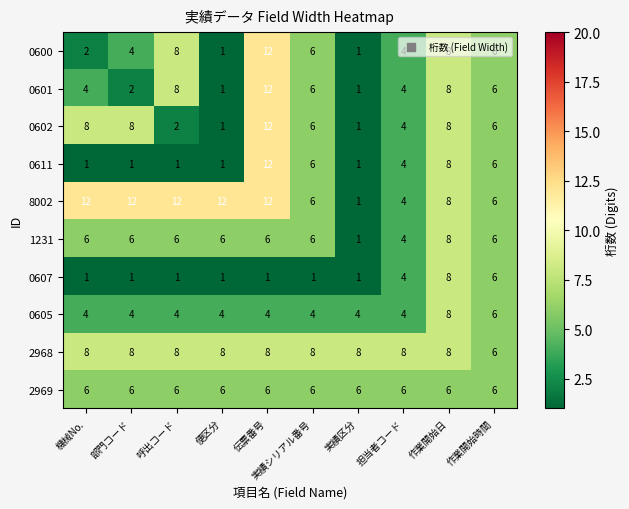

At how many categories does at least one series exceed 1?

10